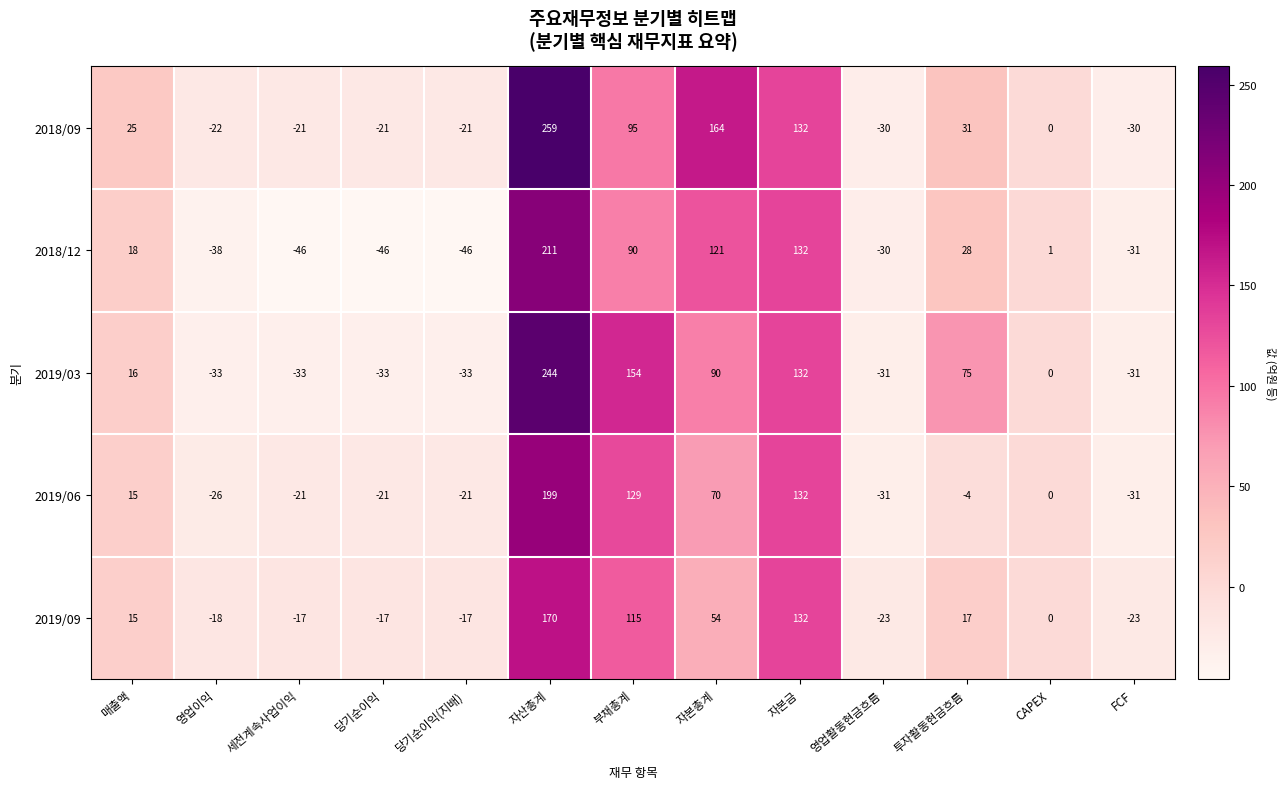

What is the difference between the maximum and minimum values in the 2018/09 series?

289